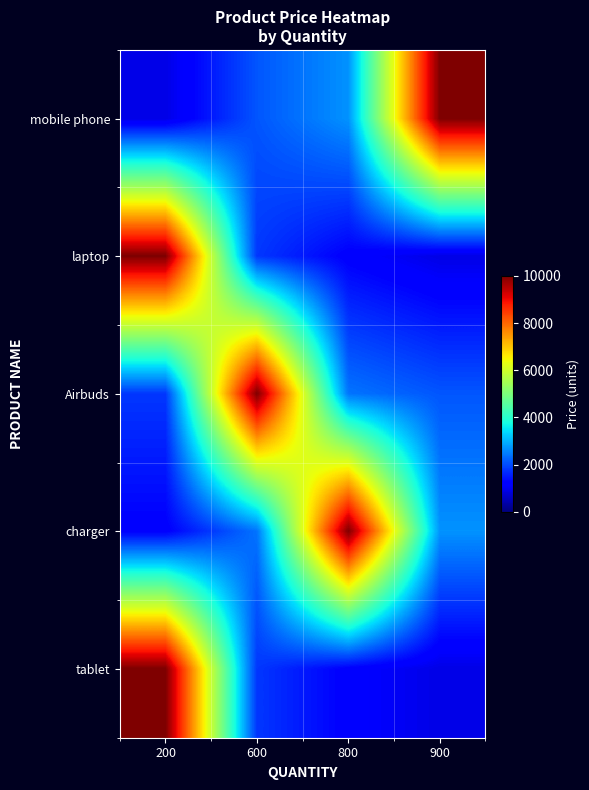

Reading left to right, extract all data points from this chart.

mobile phone: 200=900.0	600=2100.0	800=2700.0	900=10000.0
laptop: 200=10000.0	600=1800.0	800=1200.0	900=900.0
Airbuds: 200=1800.0	600=10000.0	800=2400.0	900=2100.0
charger: 200=1200.0	600=2400.0	800=10000.0	900=2700.0
tablet: 200=10000.0	600=1800.0	800=1200.0	900=900.0